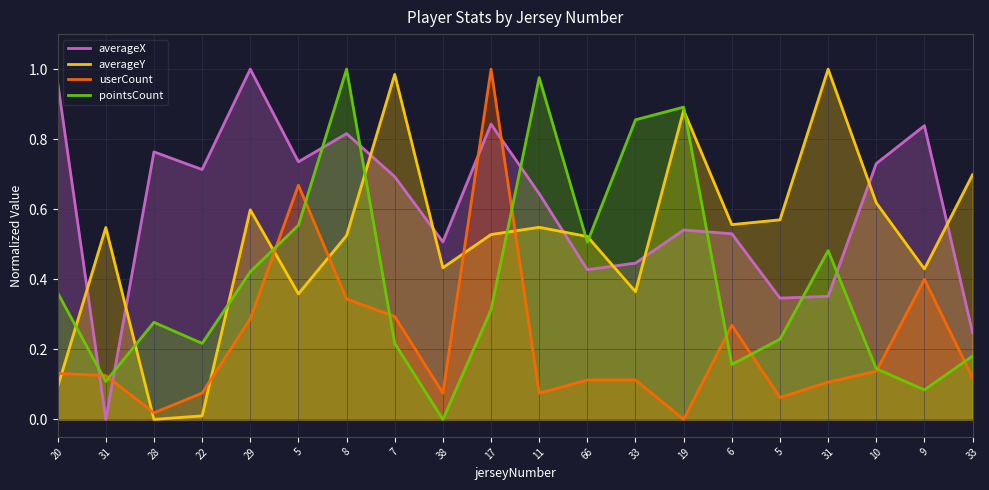

At how many categories does at least one series exceed 0?

20